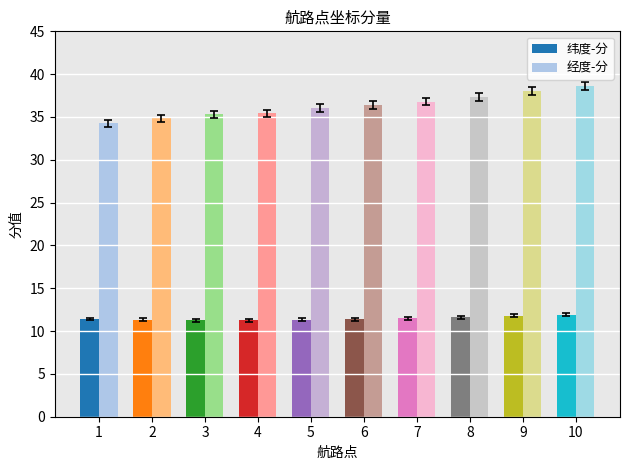

Read the 经度-分 value at 3.

35.3